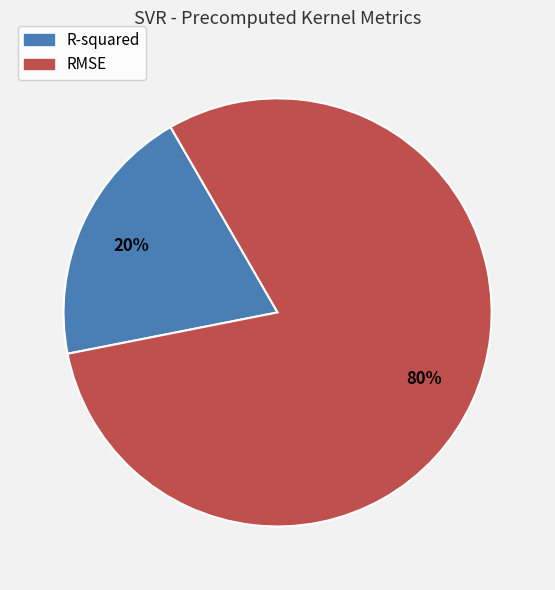

Rank the categories by value from lowest to highest.

R-squared, RMSE